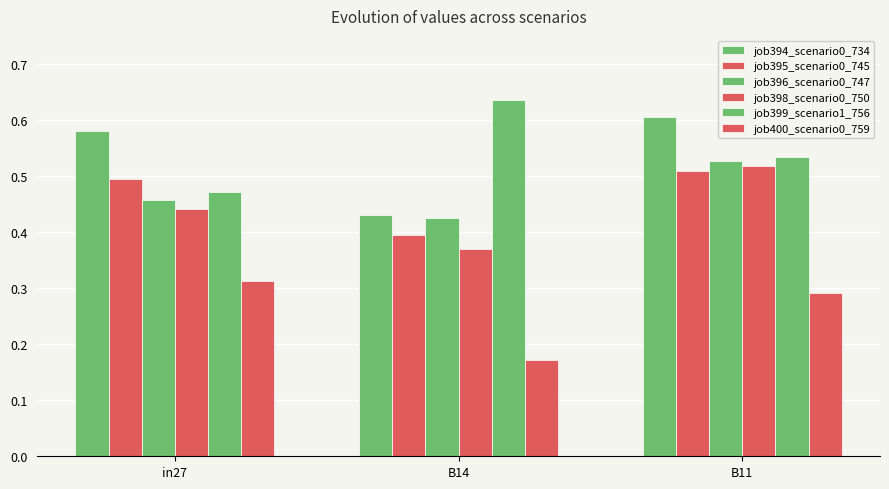

What is the average value of the job400_scenario0_759 series?

0.3